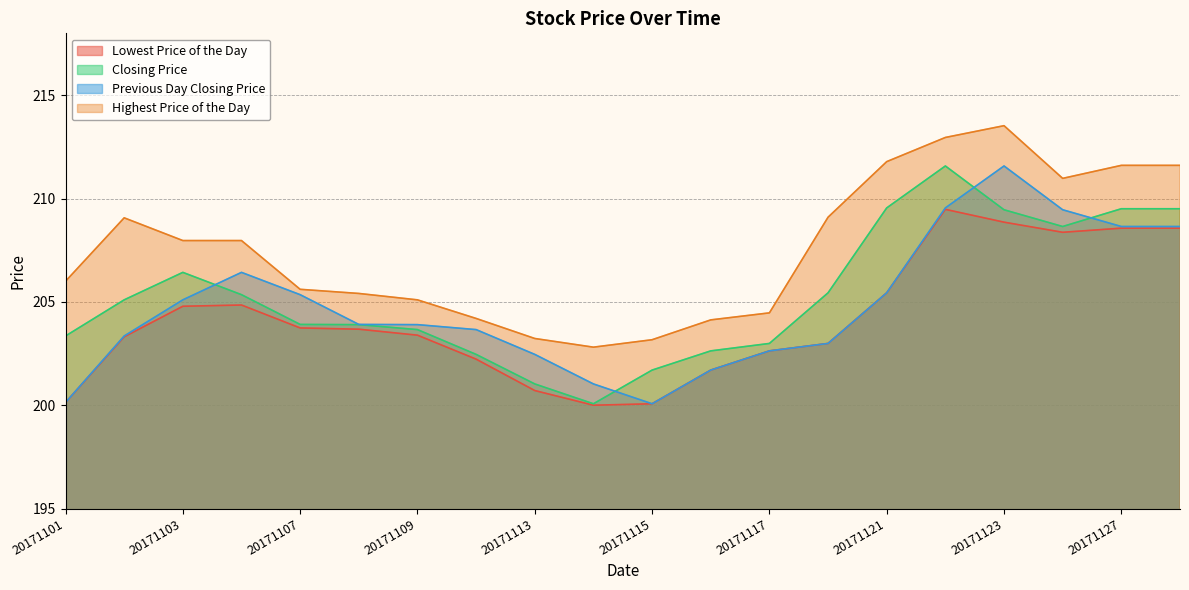

True or false: Highest Price of the Day and Previous Day Closing Price intersect in this chart.

False